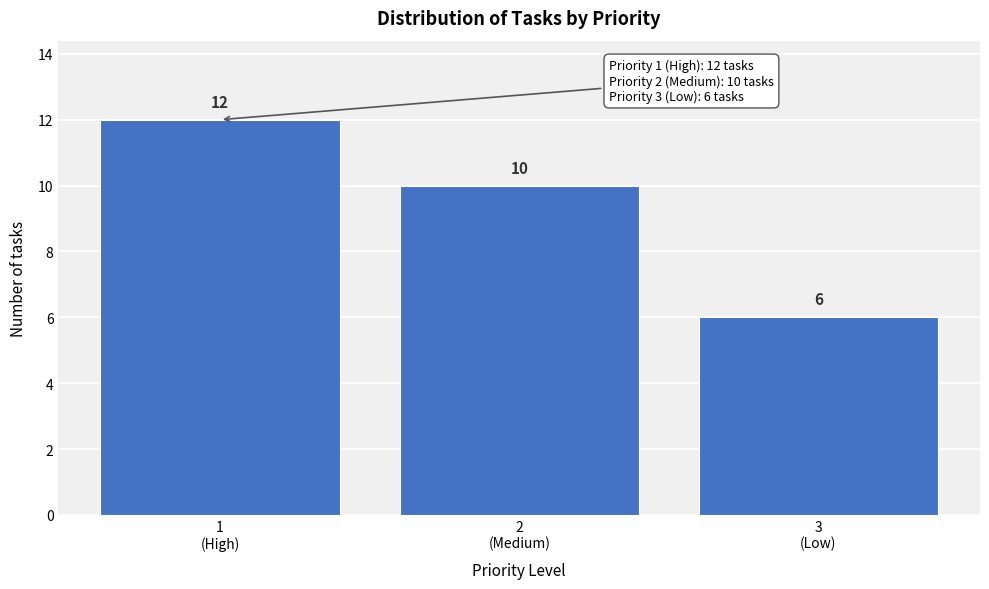

Reading left to right, what are all the values shown in this chart?

12	10	6